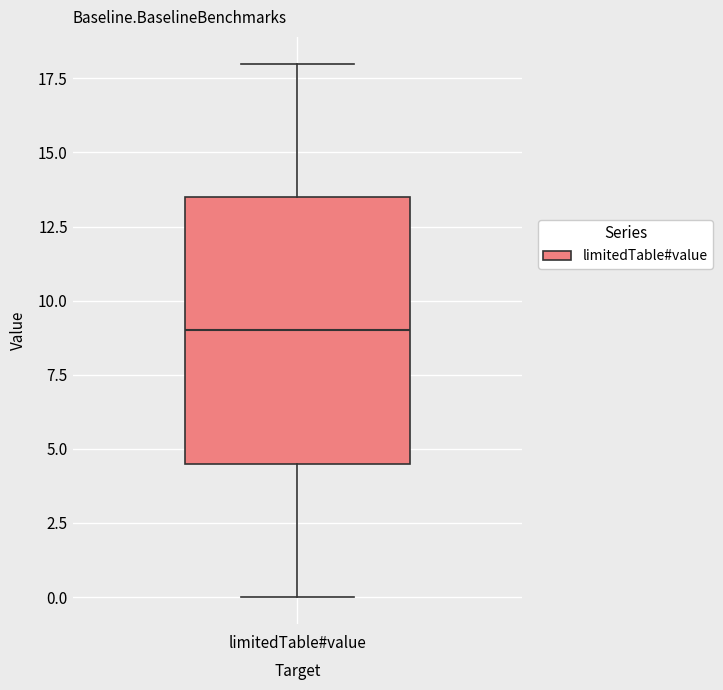

Read this box plot against the y-axis: the position of the median line, the range covered by the box, and the ends of both whiskers. The values are not printed on the chart, so give them approximately, as read against the axis.

median 9.0, box 4.5 to 13.5, whiskers 0.0 to 18.0